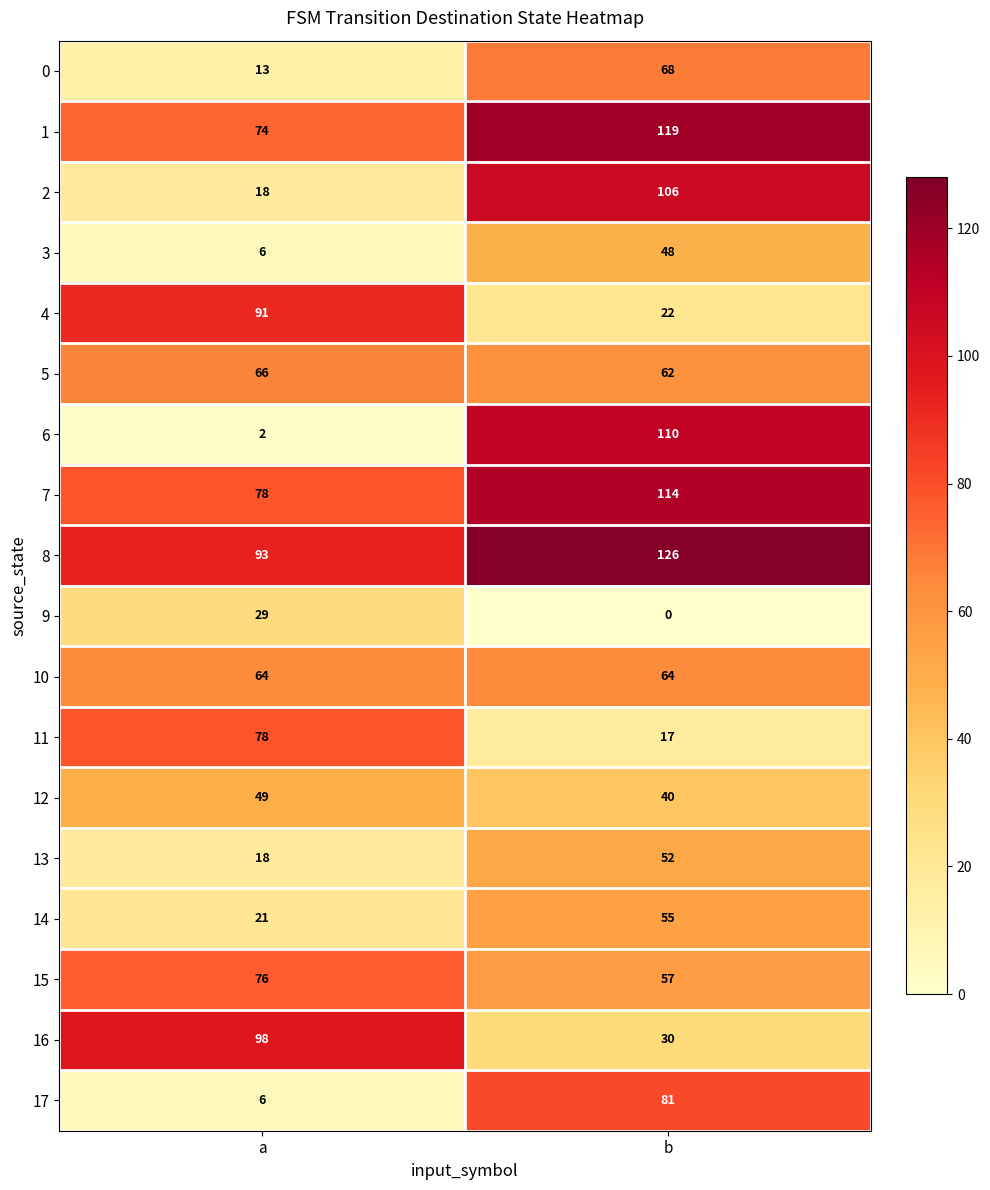

True or false: 0 has a value of 5 at a.

False